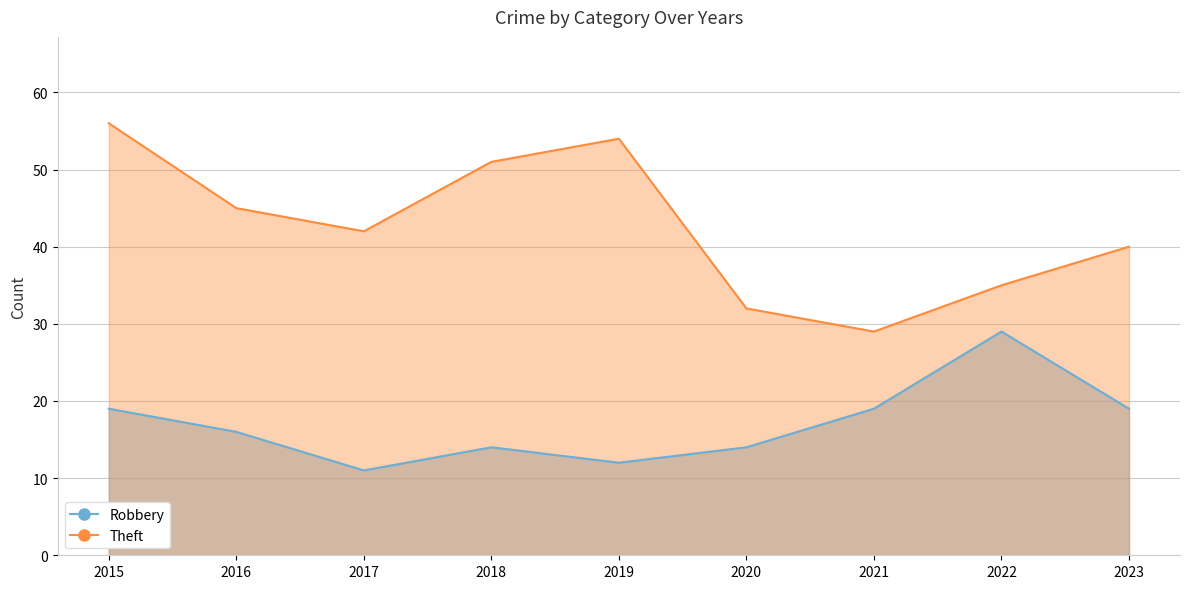

Rank the series by their maximum value, from lowest to highest.

Robbery, Theft